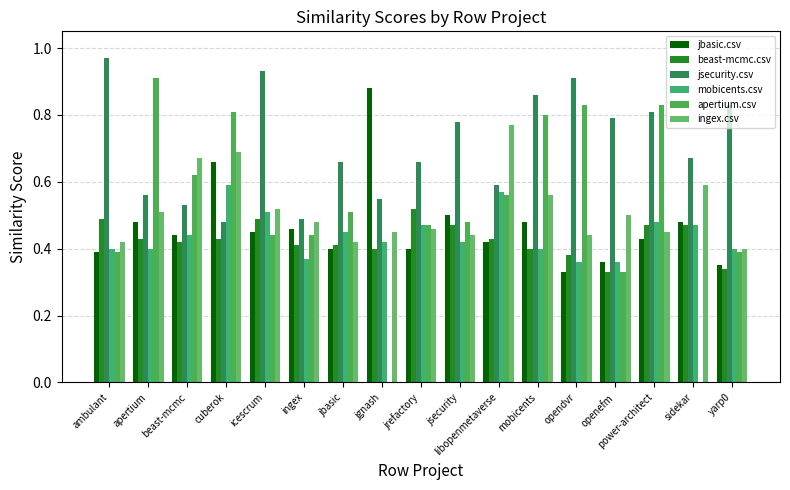

What are all the series names shown in the legend?

jbasic.csv, beast-mcmc.csv, jsecurity.csv, mobicents.csv, apertium.csv, ingex.csv